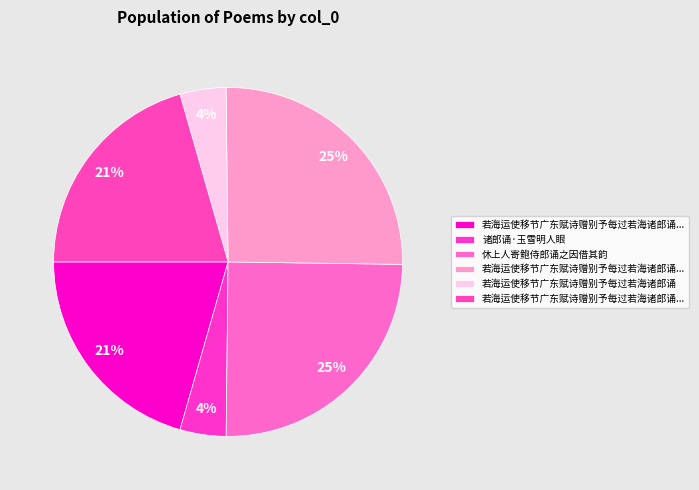

Count the number of slices in the pie.

6